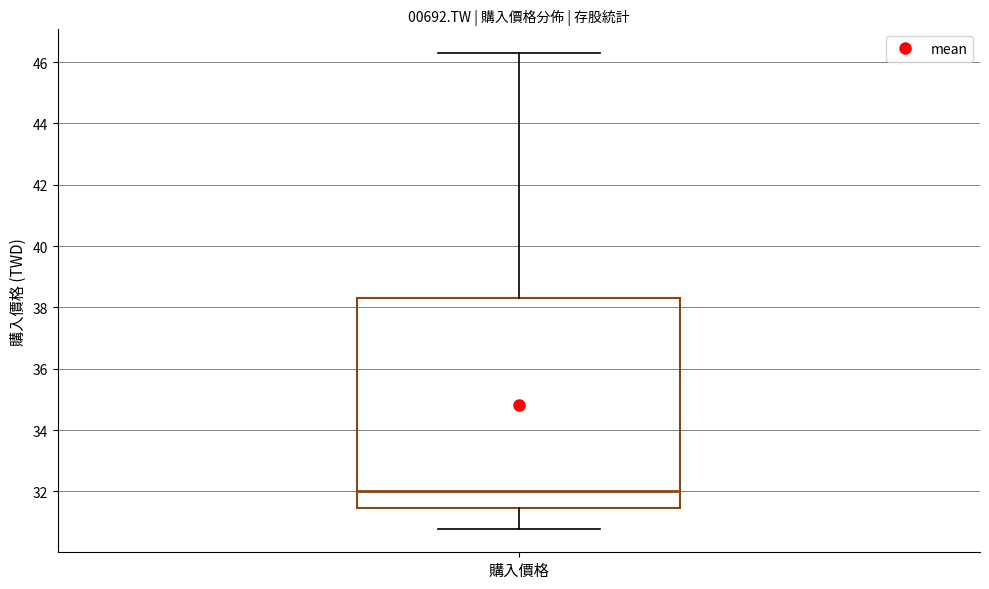

Where is the lower edge of the box for 購入價格 on the y-axis? The values are not printed on the chart, so give them approximately, as read against the axis.

31.4